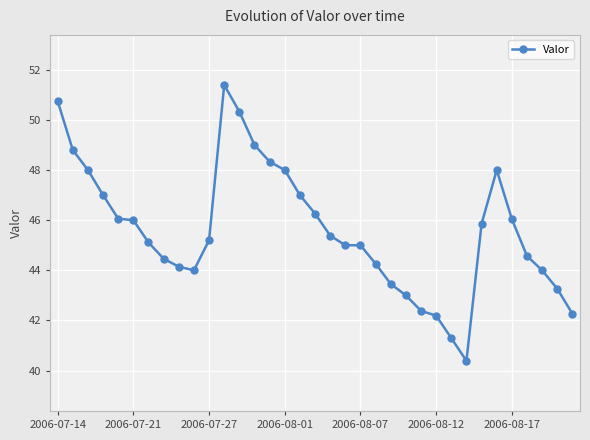

What is the average value?

45.6